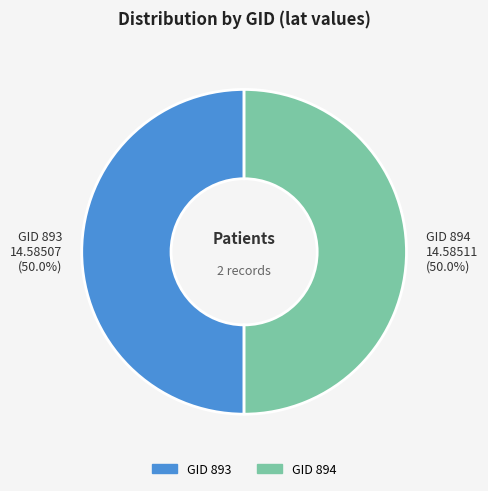

What portion of the pie excludes GID 894?

50.0%